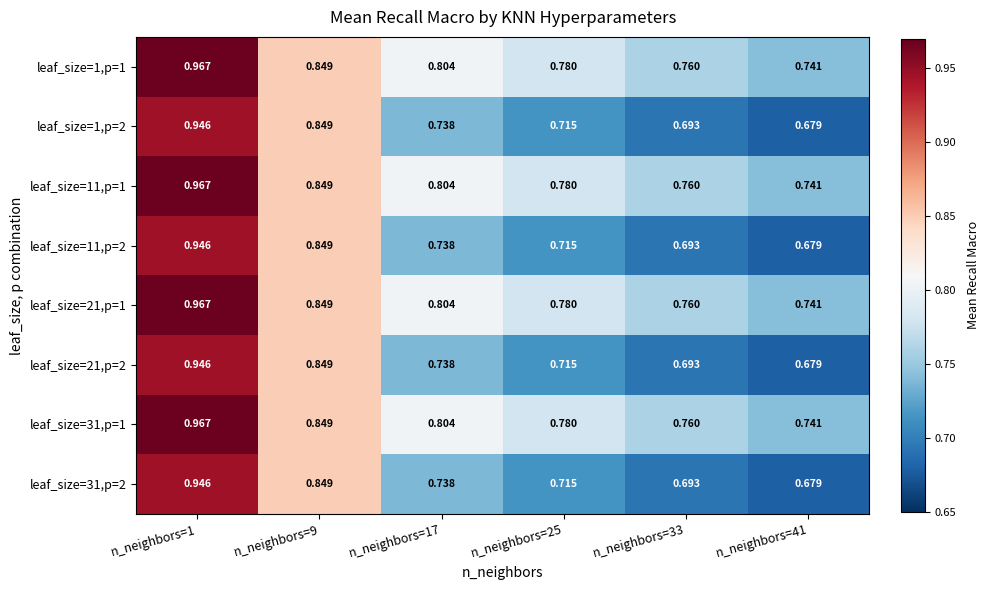

Is the value of leaf_size=31,p=1 at n_neighbors=9 greater than the value of leaf_size=11,p=2 at n_neighbors=1?

No